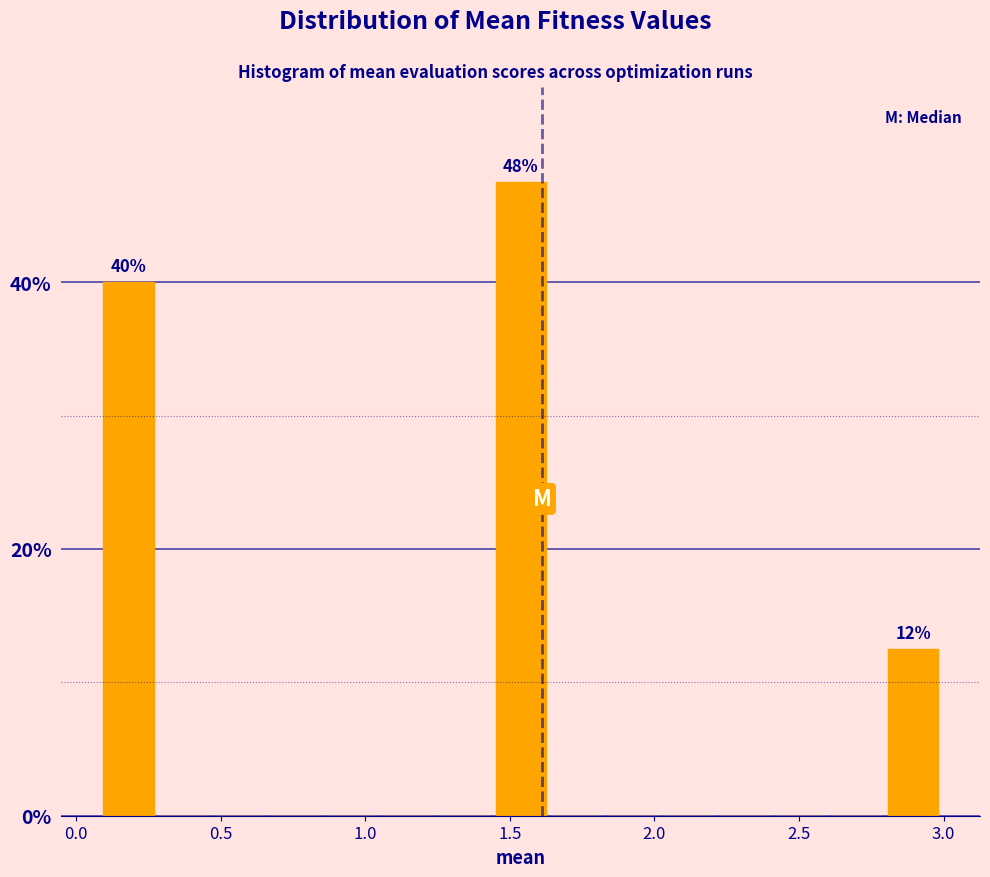

Read against the x-axis, roughly where is the centre of the tallest bar?

1.55